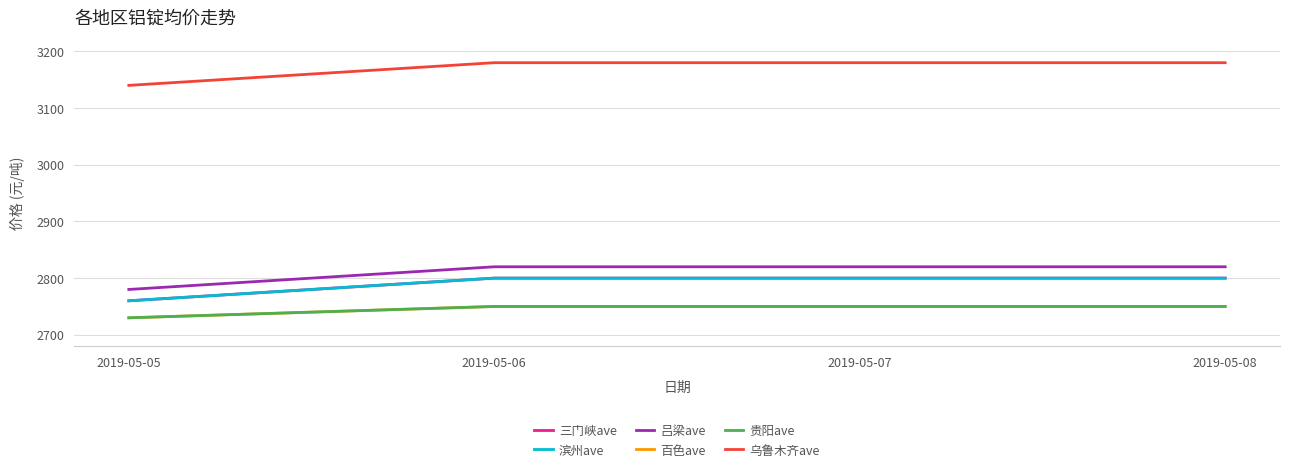

True or false: 滨州ave and 吕梁ave cross at least once.

False